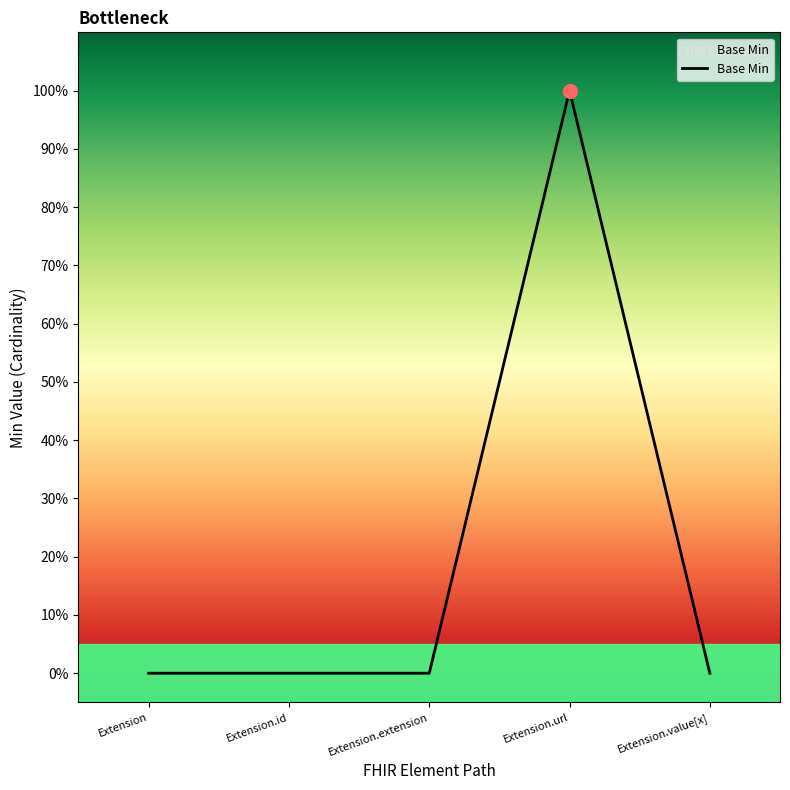

What is the maximum value shown in the chart?

1